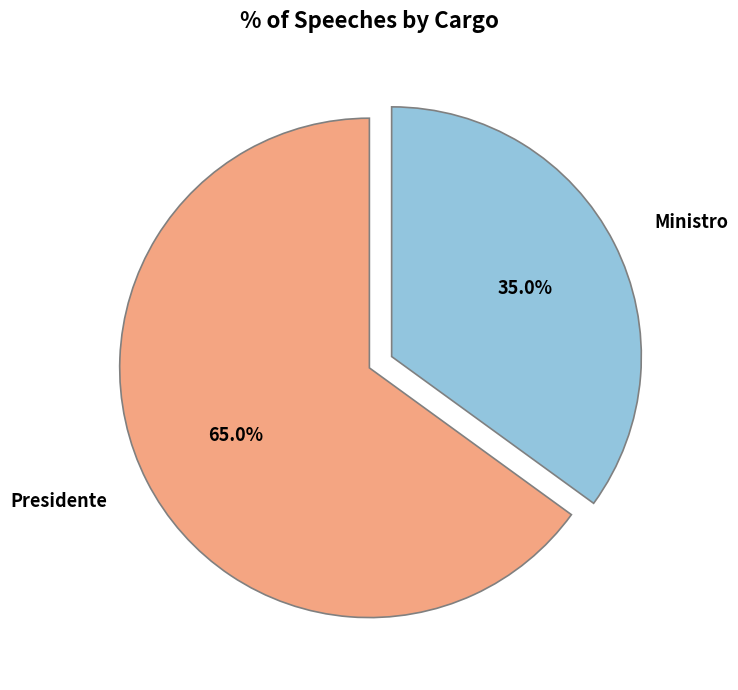

How many segments does this pie chart have?

2